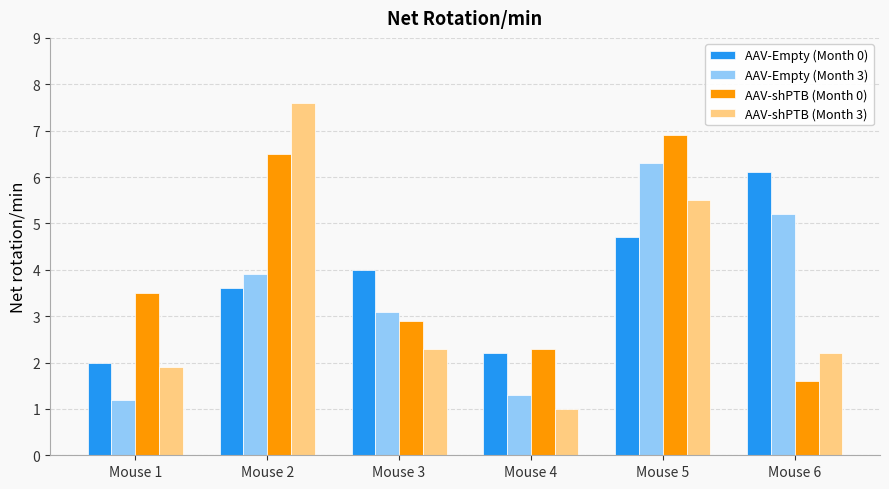

At which category does the chart reach its minimum across all series?

Mouse 4